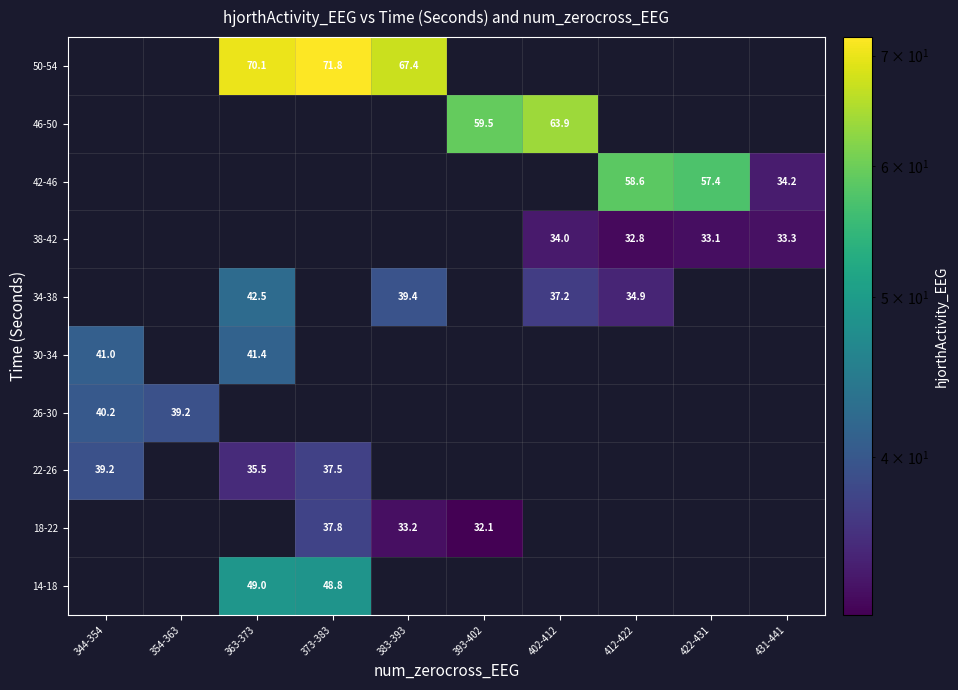

Reading left to right, list all the values displayed in this chart.

row_0: 344-354=0.0	354-363=0.0	363-373=49.0	373-383=48.8	383-393=0.0	393-402=0.0	402-412=0.0	412-422=0.0	422-431=0.0	431-441=0.0
row_1: 344-354=0.0	354-363=0.0	363-373=0.0	373-383=37.8	383-393=33.2	393-402=32.1	402-412=0.0	412-422=0.0	422-431=0.0	431-441=0.0
row_2: 344-354=39.2	354-363=0.0	363-373=35.5	373-383=37.5	383-393=0.0	393-402=0.0	402-412=0.0	412-422=0.0	422-431=0.0	431-441=0.0
row_3: 344-354=40.2	354-363=39.2	363-373=0.0	373-383=0.0	383-393=0.0	393-402=0.0	402-412=0.0	412-422=0.0	422-431=0.0	431-441=0.0
row_4: 344-354=41.0	354-363=0.0	363-373=41.4	373-383=0.0	383-393=0.0	393-402=0.0	402-412=0.0	412-422=0.0	422-431=0.0	431-441=0.0
row_5: 344-354=0.0	354-363=0.0	363-373=42.5	373-383=0.0	383-393=39.4	393-402=0.0	402-412=37.2	412-422=34.9	422-431=0.0	431-441=0.0
row_6: 344-354=0.0	354-363=0.0	363-373=0.0	373-383=0.0	383-393=0.0	393-402=0.0	402-412=34.0	412-422=32.8	422-431=33.1	431-441=33.3
row_7: 344-354=0.0	354-363=0.0	363-373=0.0	373-383=0.0	383-393=0.0	393-402=0.0	402-412=0.0	412-422=58.6	422-431=57.4	431-441=34.2
row_8: 344-354=0.0	354-363=0.0	363-373=0.0	373-383=0.0	383-393=0.0	393-402=59.5	402-412=63.9	412-422=0.0	422-431=0.0	431-441=0.0
row_9: 344-354=0.0	354-363=0.0	363-373=70.1	373-383=71.8	383-393=67.4	393-402=0.0	402-412=0.0	412-422=0.0	422-431=0.0	431-441=0.0